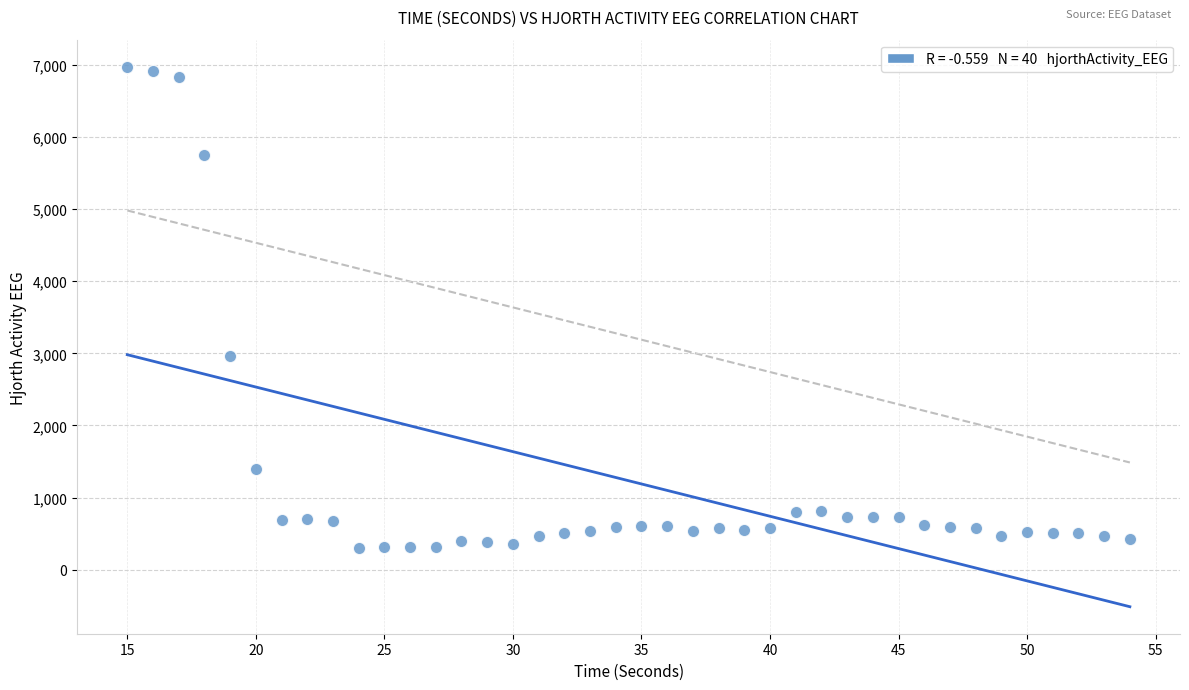

What is the range of X values (max minus min)?

39.0